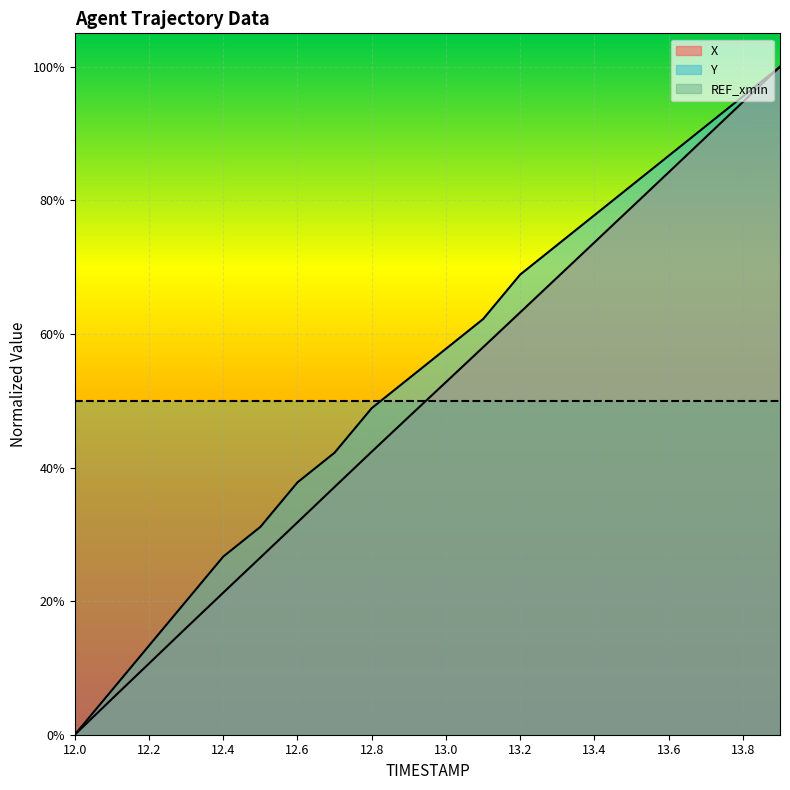

How many data points does each series have?

20